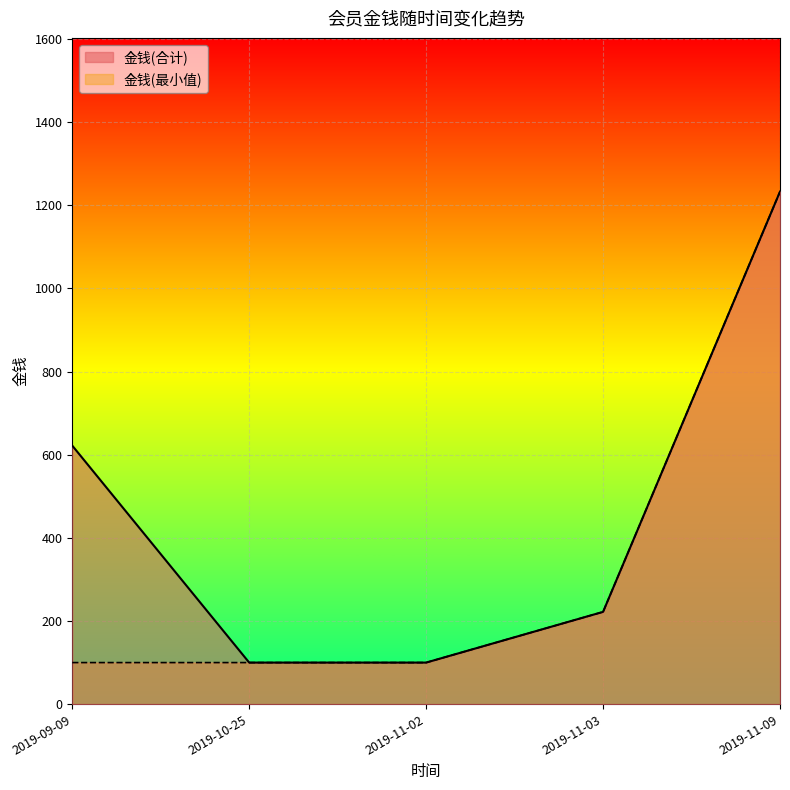

What is the greatest value displayed?

1233